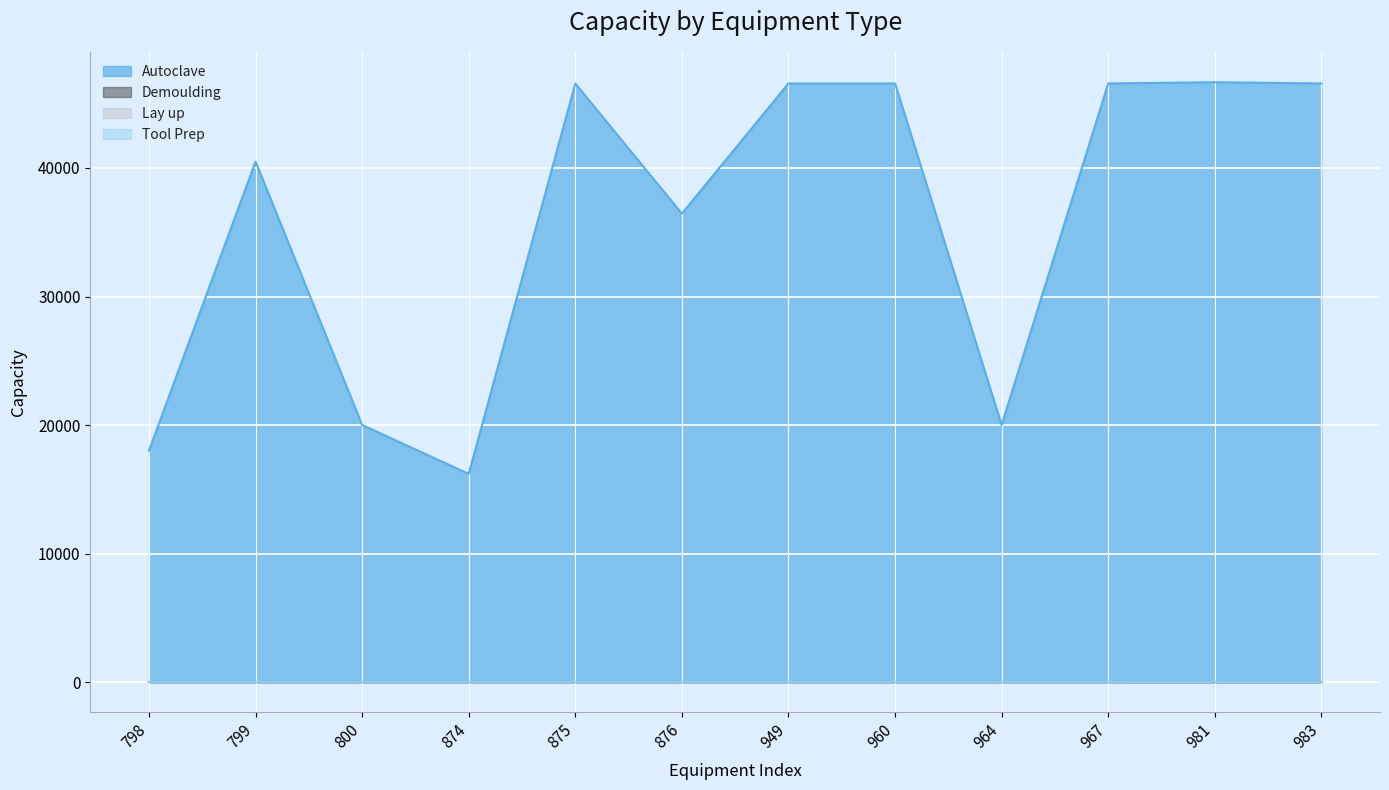

How many distinct data groups are displayed?

4